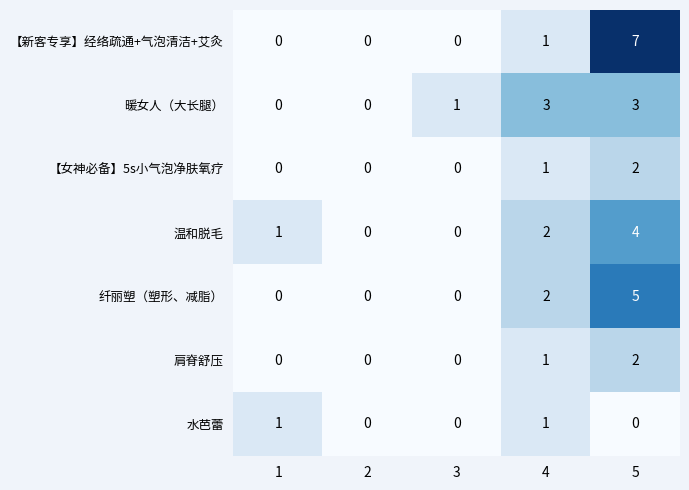

Which series has the largest total across all categories?

【新客专享】经络疏通+气泡清洁+艾灸